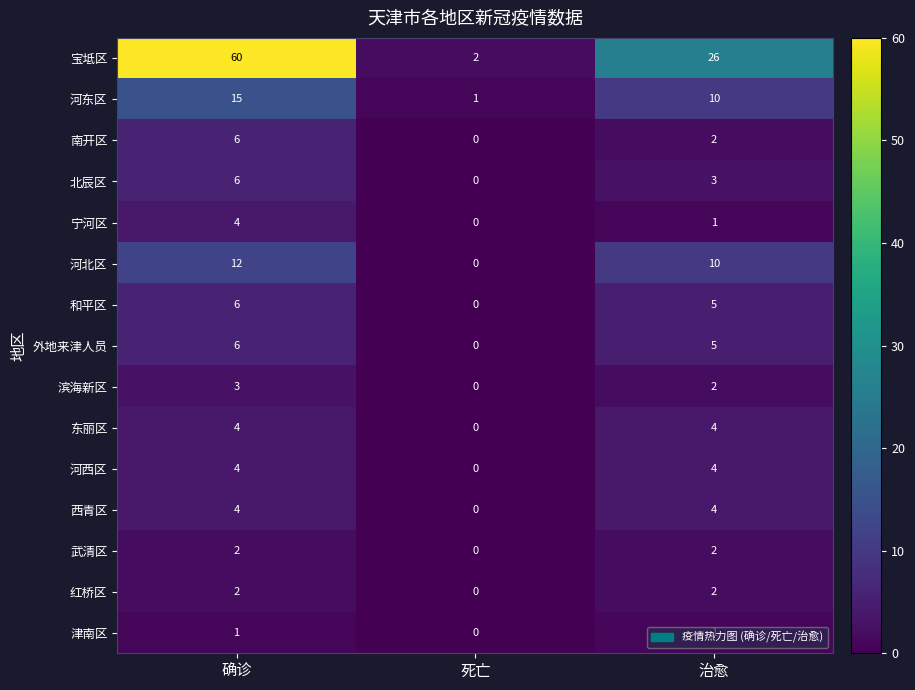

What is the total value across all series at 治愈?

81